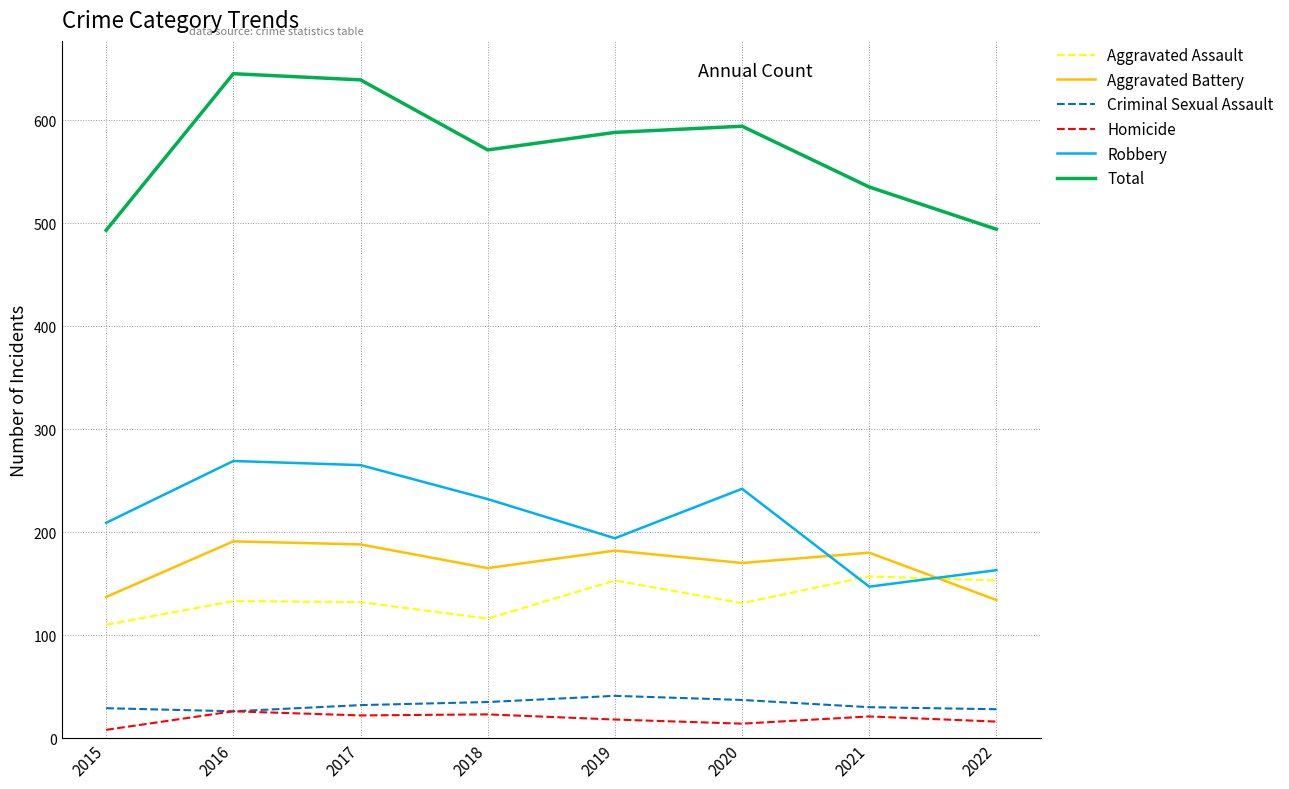

What is the lowest value of the Total series?

493